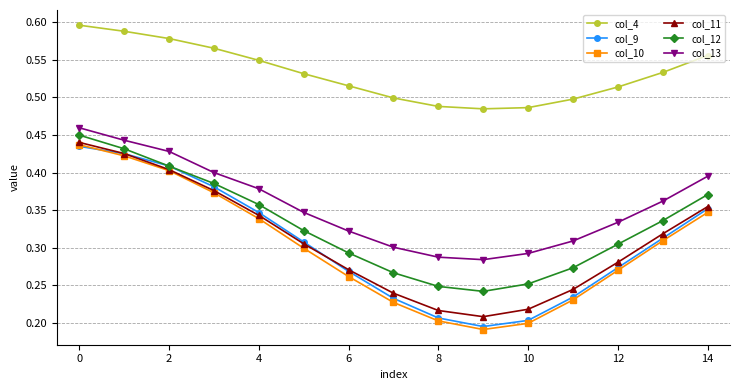

True or false: col_13 and col_9 intersect in this chart.

False